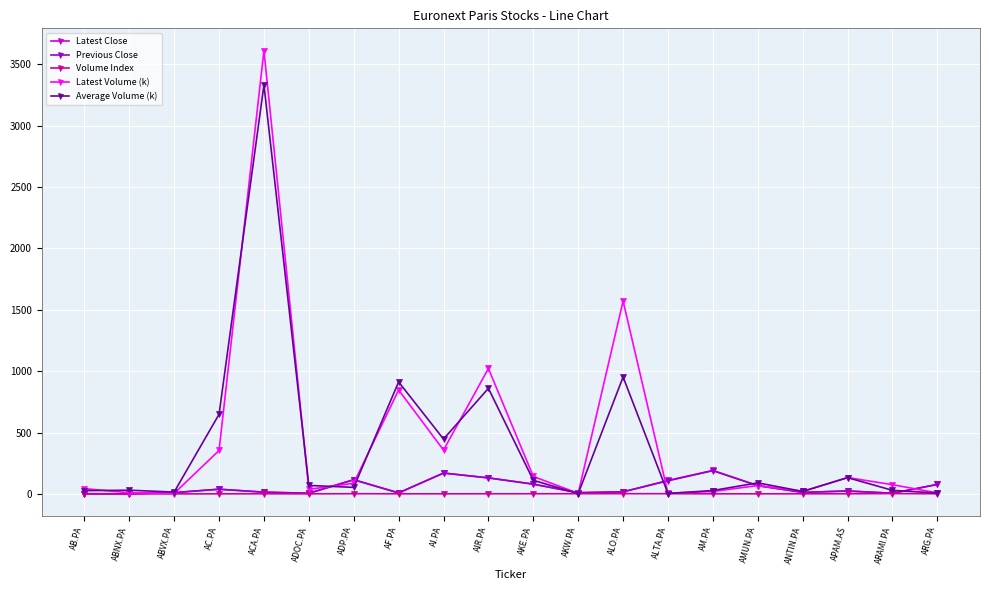

What is the approximate value of Previous Close at ANTIN.PA?

12.5